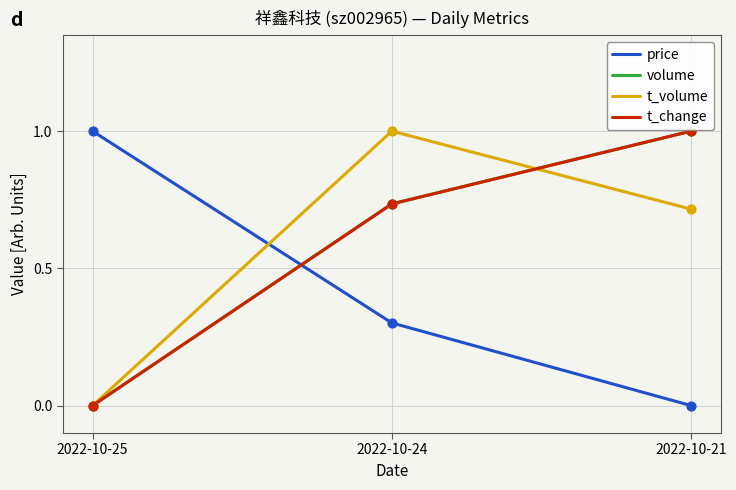

Is the value of t_volume at 2022-10-24 greater than the value of t_change at 2022-10-24?

Yes